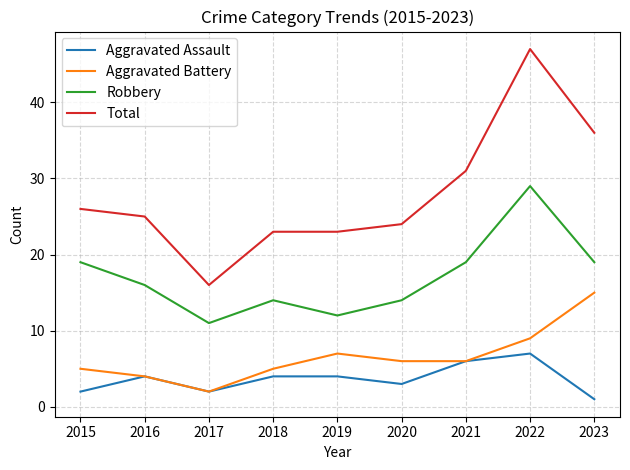

What is the sum of all Robbery values?

153